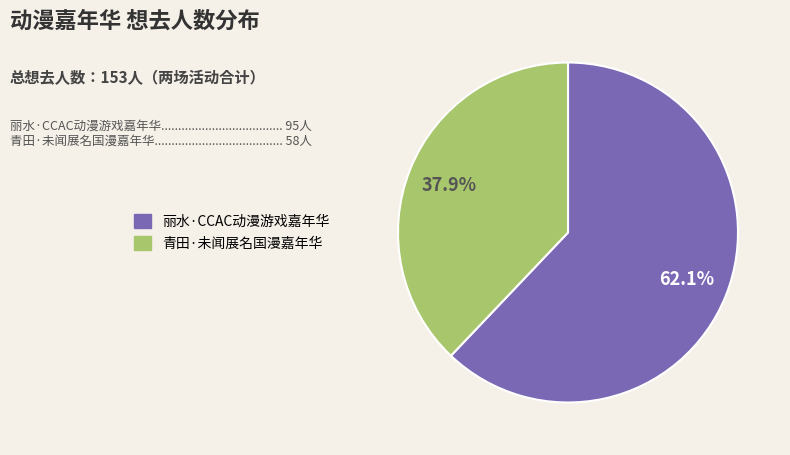

How much of the chart is everything except 丽水·CCAC动漫游戏嘉年华?

37.9%